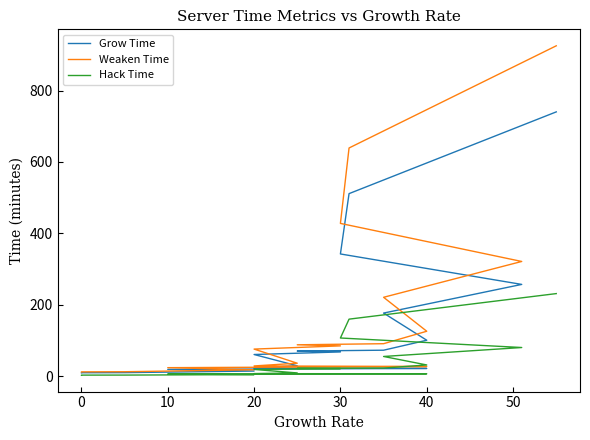

What are all the series names shown in the legend?

Grow Time, Weaken Time, Hack Time